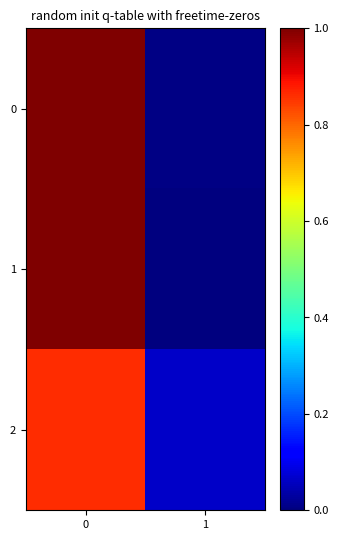

At how many categories does at least one series exceed 0?

2